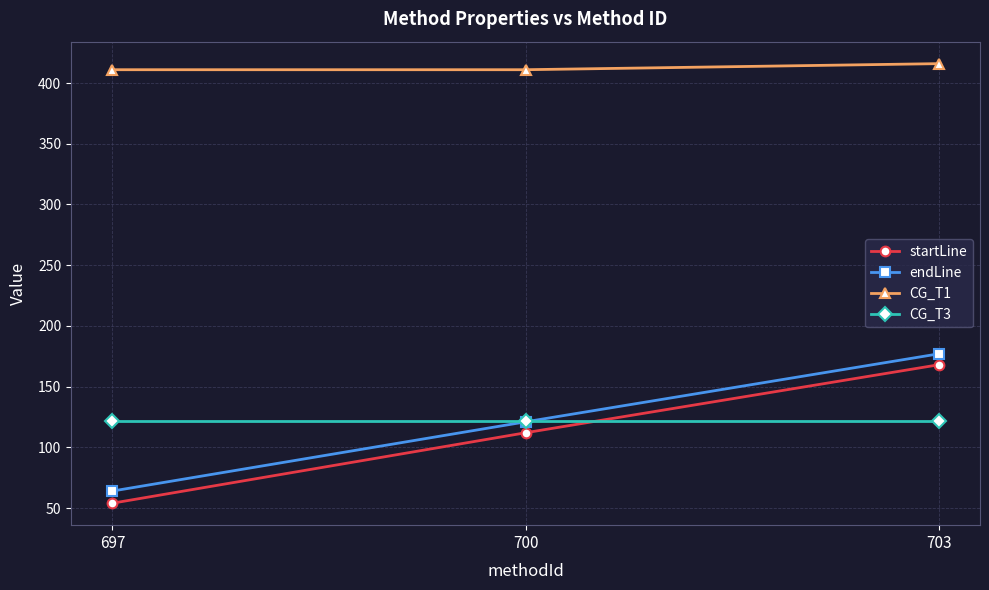

At which category does the chart reach its minimum across all series?

697